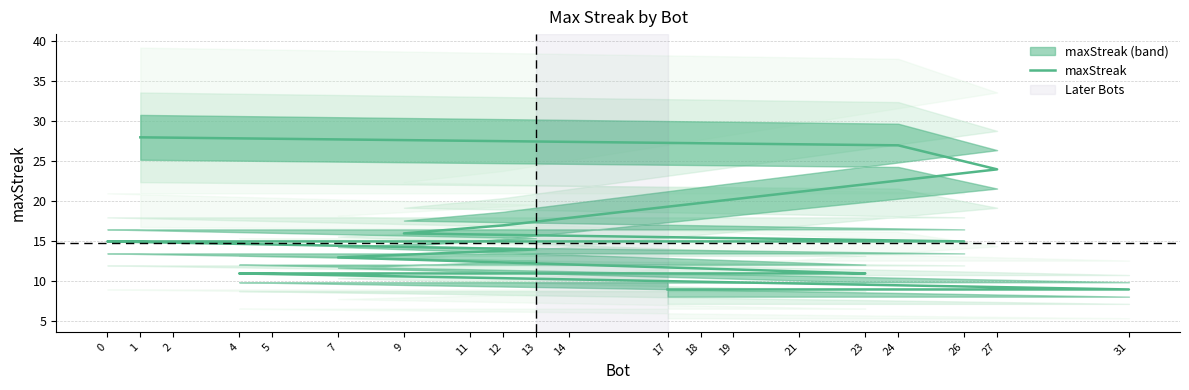

What is the greatest value displayed?

28